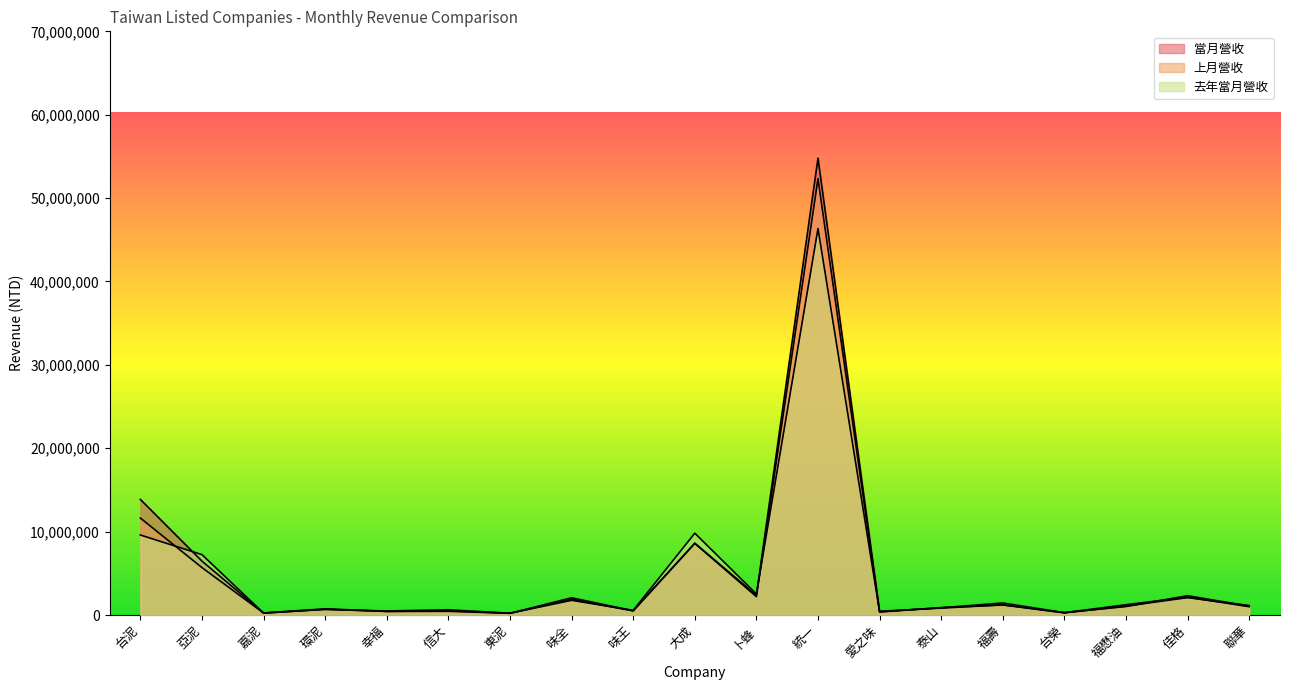

Reading left to right, transcribe all the data shown in this chart.

當月營收: 台泥=13860276	亞泥=6459670	嘉泥=243833	環泥=743116	幸福=435713	信大=516800	東泥=204577	味全=2067265	味王=512093	大成=8612403	卜蜂=2366427	統一=54792810	愛之味=444968	泰山=827689	福壽=1214397	台榮=292960	福懋油=1016515	佳格=2314332	聯華=1066638
上月營收: 台泥=11626493	亞泥=5686606	嘉泥=238141	環泥=686687	幸福=426739	信大=441921	東泥=207095	味全=1888811	味王=492424	大成=8589785	卜蜂=2198777	統一=52338982	愛之味=353181	泰山=884611	福壽=1214607	台榮=253570	福懋油=1076322	佳格=2083668	聯華=1132924
去年當月營收: 台泥=9596091	亞泥=7238507	嘉泥=227797	環泥=671021	幸福=482963	信大=627486	東泥=213937	味全=1760630	味王=552211	大成=9815309	卜蜂=2519816	統一=46350796	愛之味=396832	泰山=871543	福壽=1442360	台榮=280527	福懋油=1233009	佳格=2136966	聯華=993539